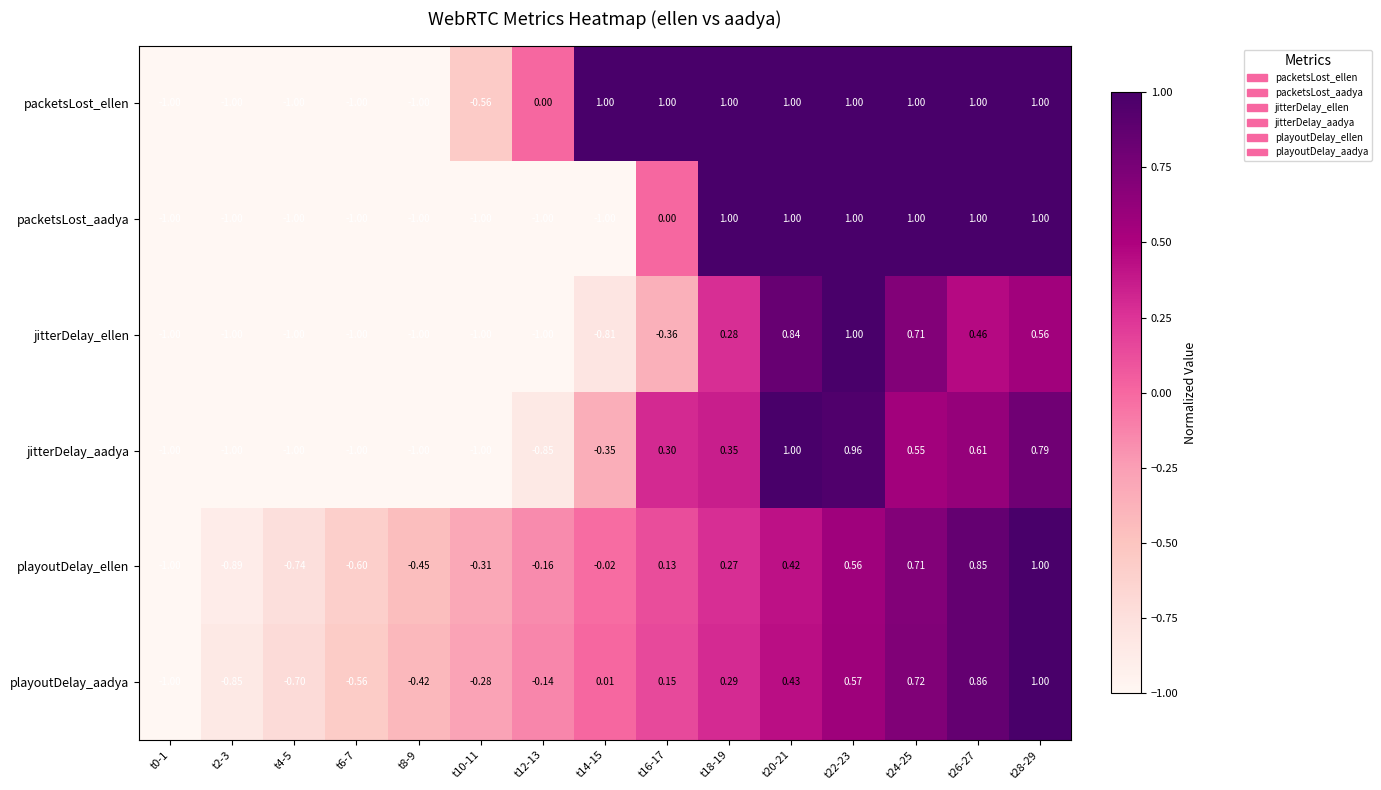

Which series changed the most between t16-17 and t24-25?

jitterDelay_ellen